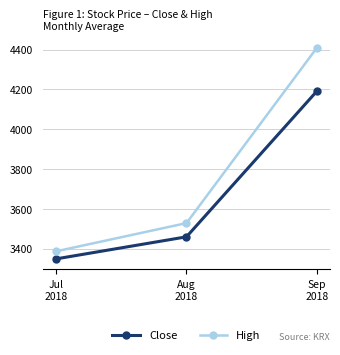

Which series has the largest range (max minus min)?

High